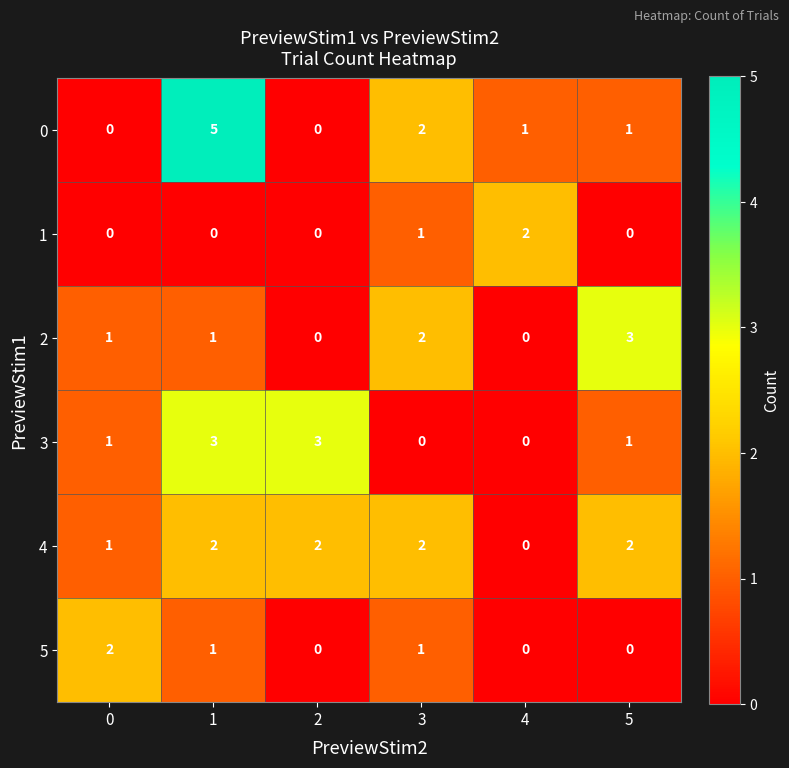

How many 2 values are between 0 and 2?

5